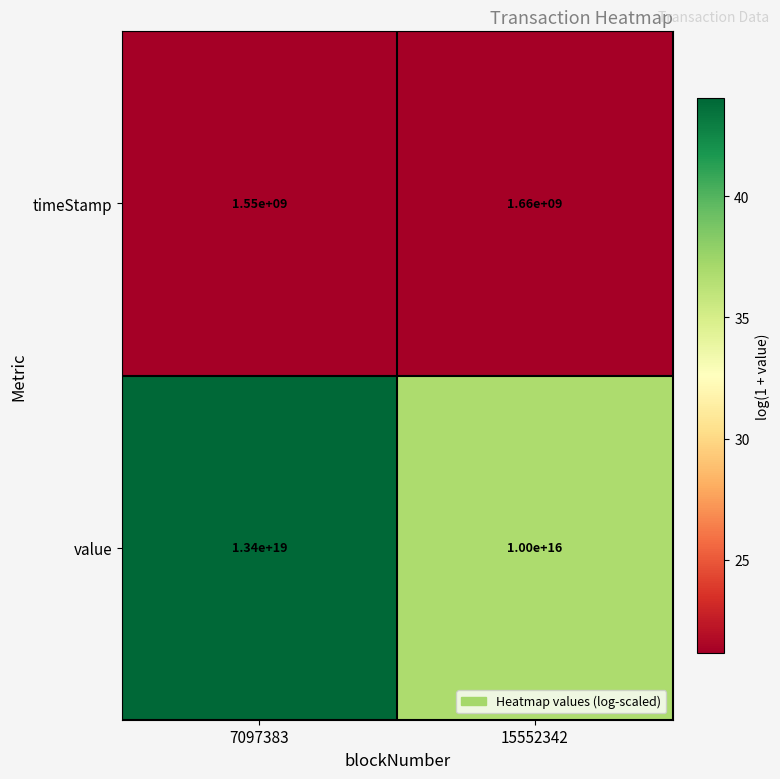

Which label corresponds to the smallest value in the chart?

7097383